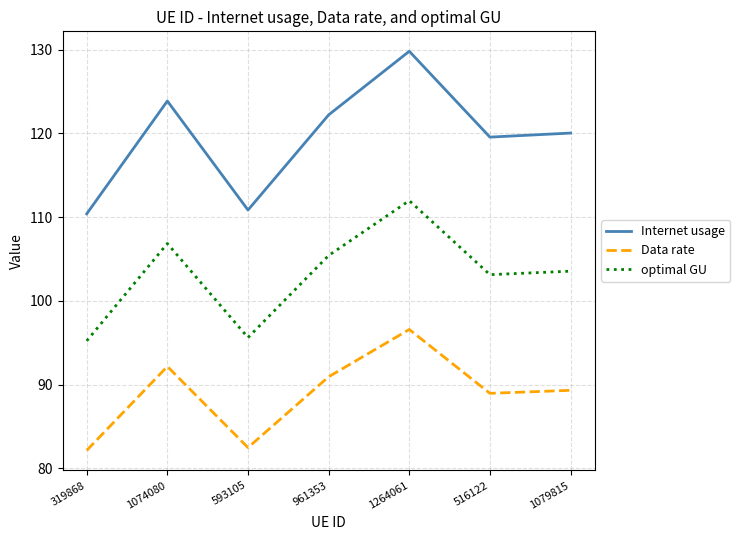

Does the chart have visible grid lines?

Yes